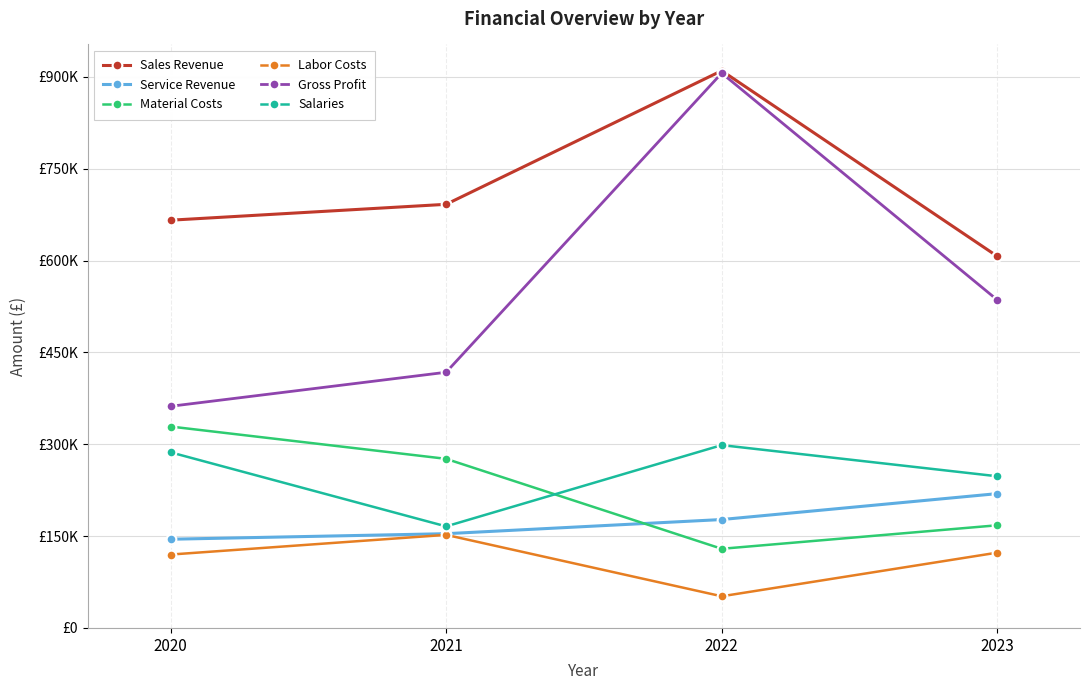

What are all the series names shown in the legend?

Sales Revenue, Service Revenue, Material Costs, Labor Costs, Gross Profit, Salaries